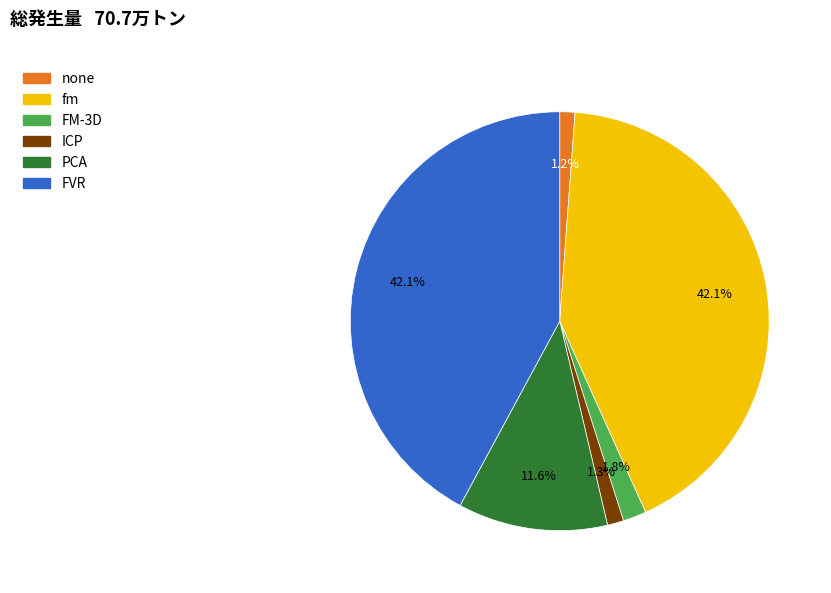

Do FVR and PCA together represent more than half of the pie?

Yes